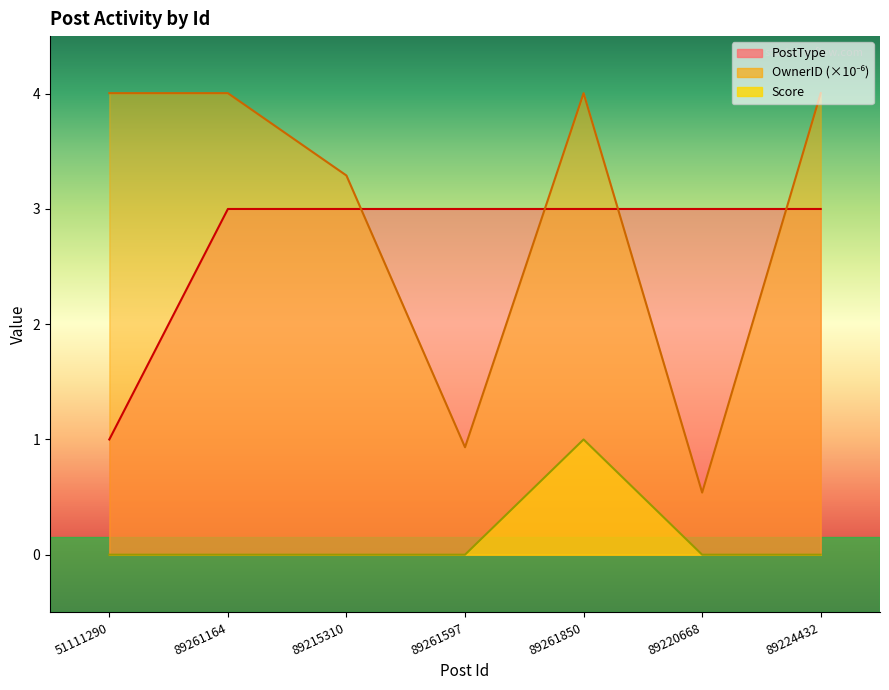

How many values in the Score series exceed 0?

1